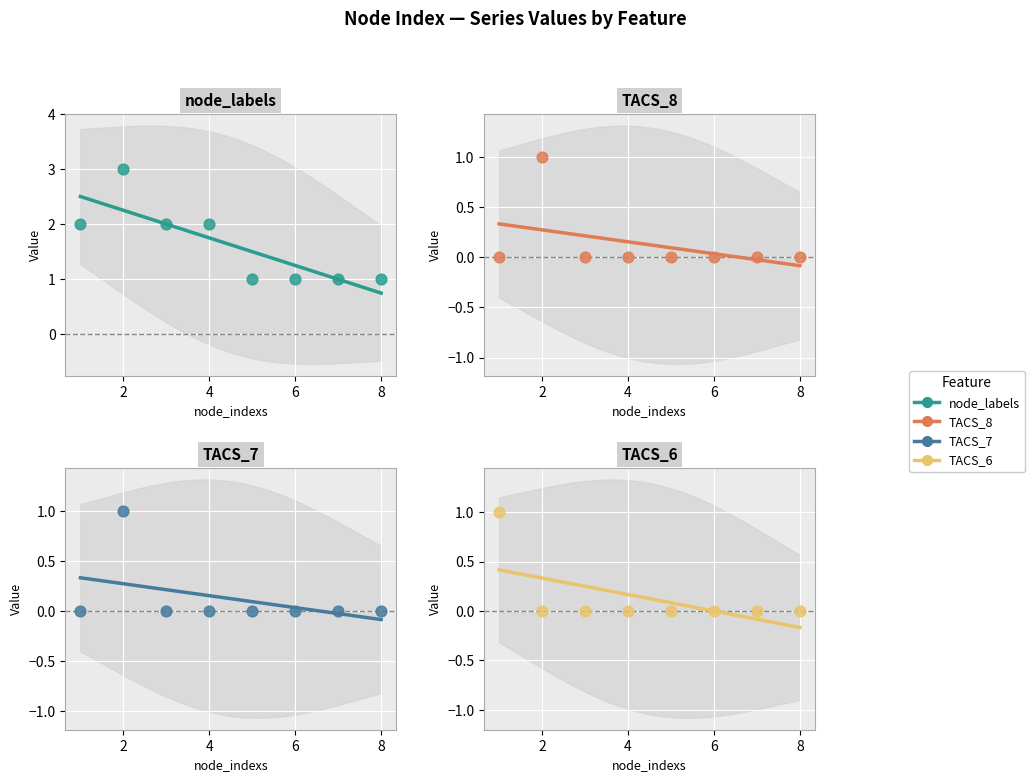

At how many categories does at least one series exceed 1?

4